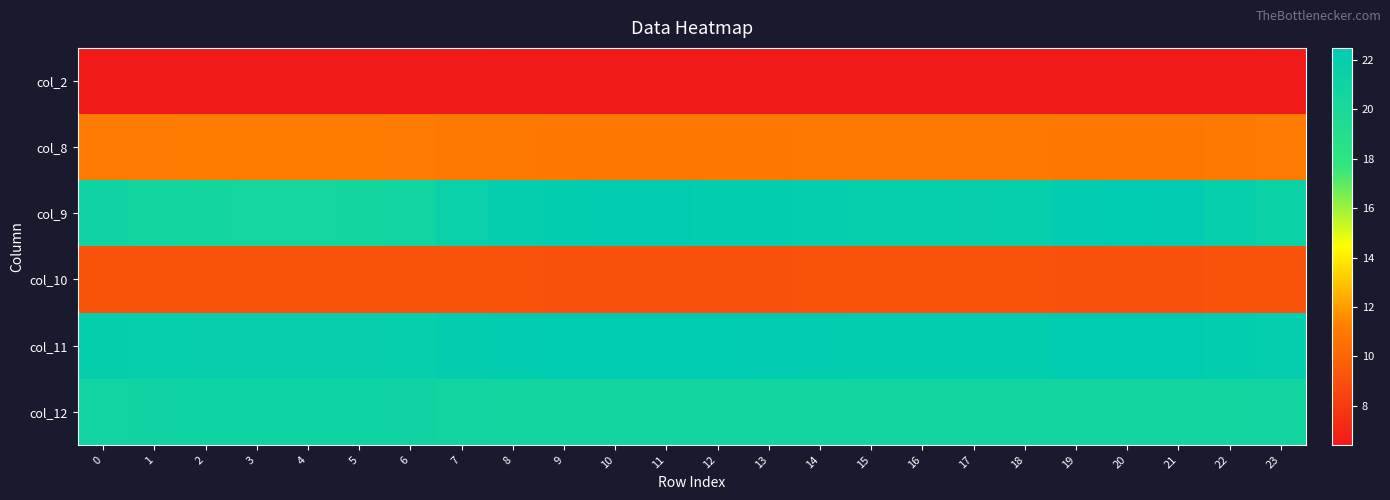

At how many categories does at least one series exceed 16?

24